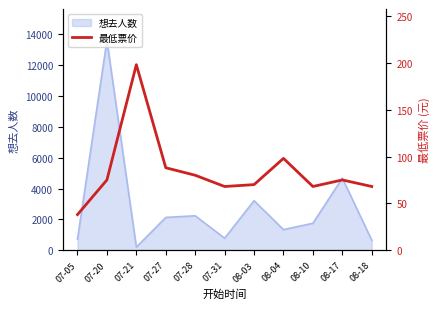

The chart shows a value of 75 at 07-20. True or false?

True